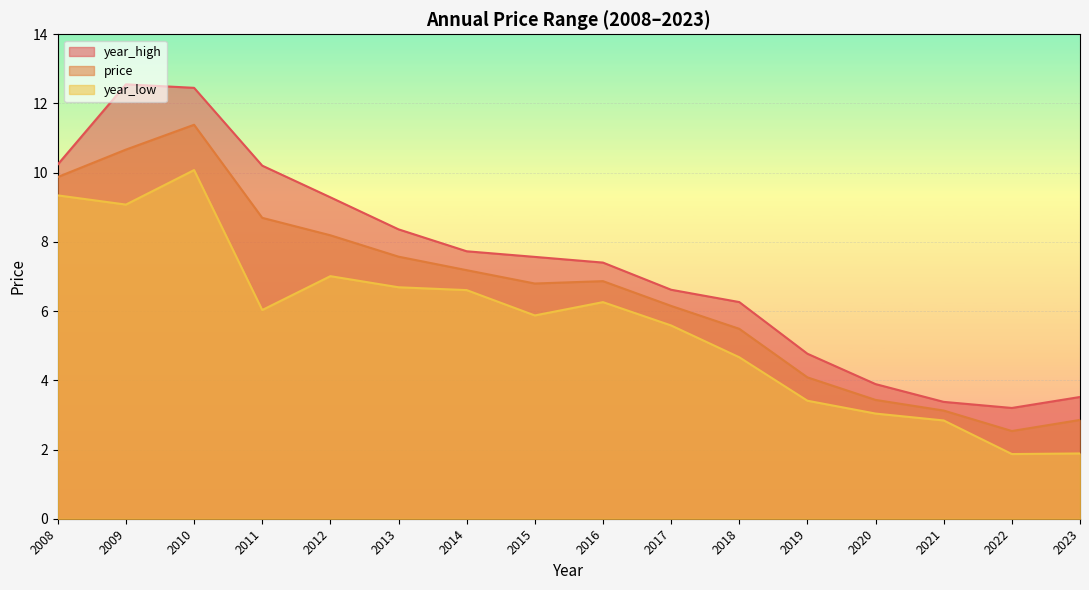

How many data points in year_high are above 7?

9